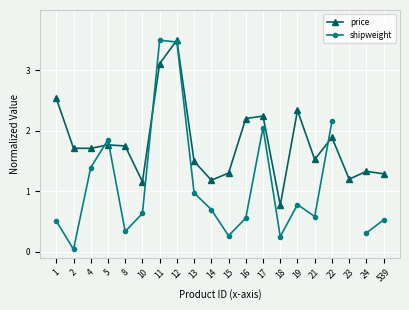

What is the difference between the price values at 22 and 17?

0.4